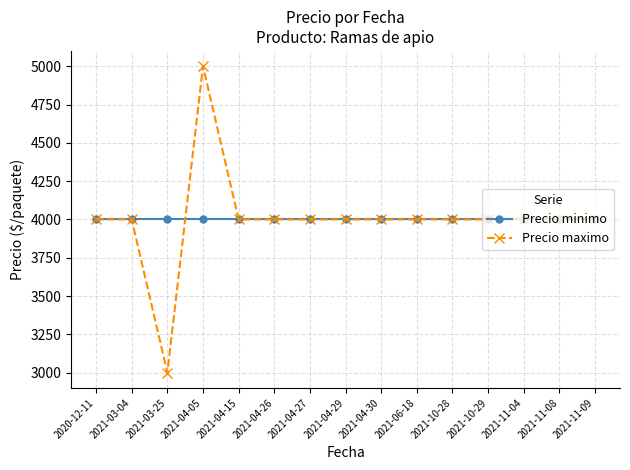

What is the total value across all series at 2021-04-29?

8000